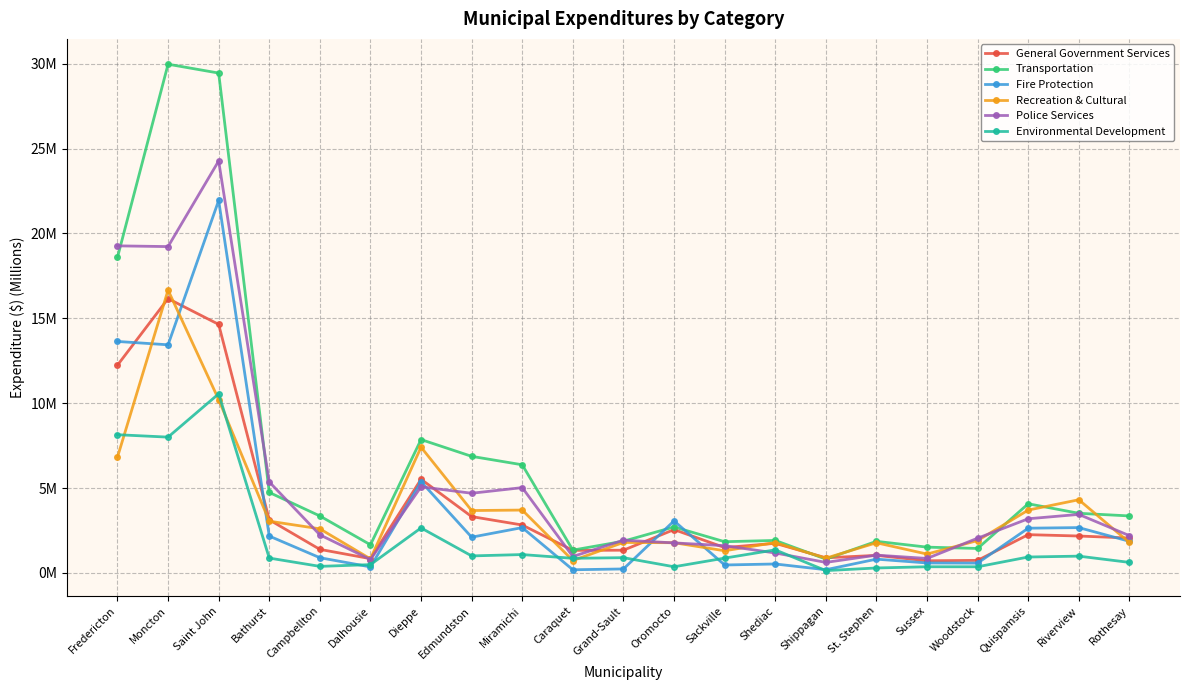

What is the lowest value of the Transportation series?

0.8